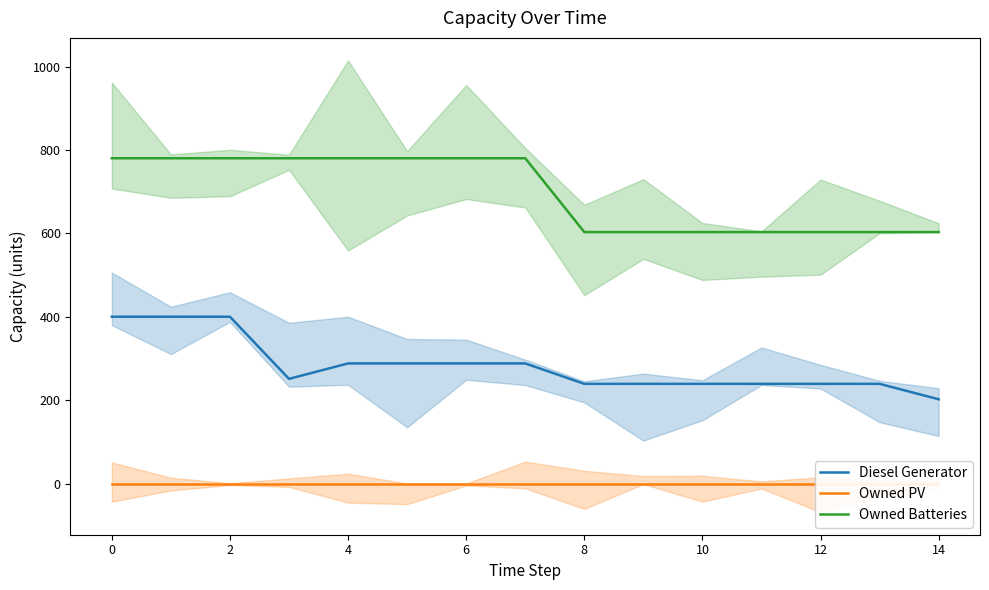

Rank the series by their maximum value, from lowest to highest.

Owned PV, Diesel Generator, Owned Batteries